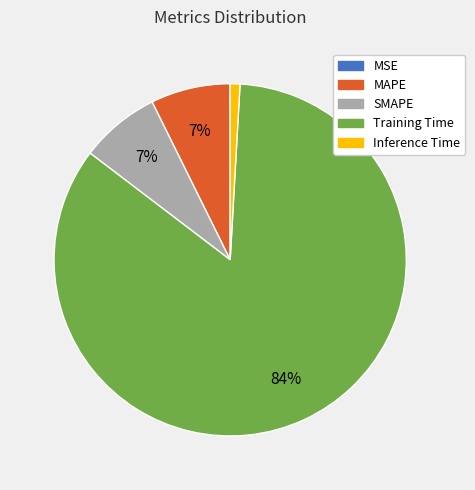

Does any single category account for the majority?

Yes